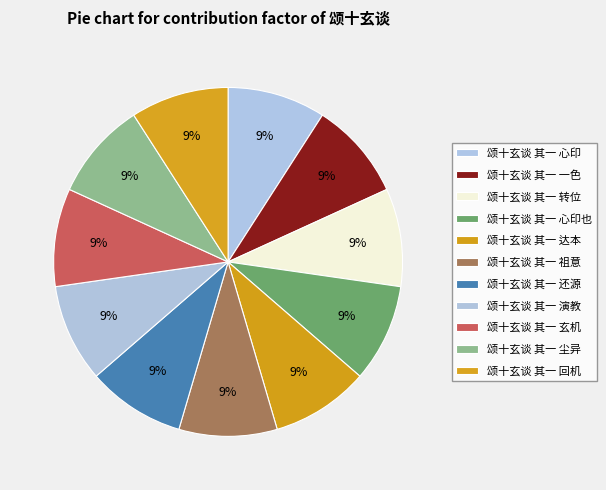

Is there a majority slice in this chart?

No